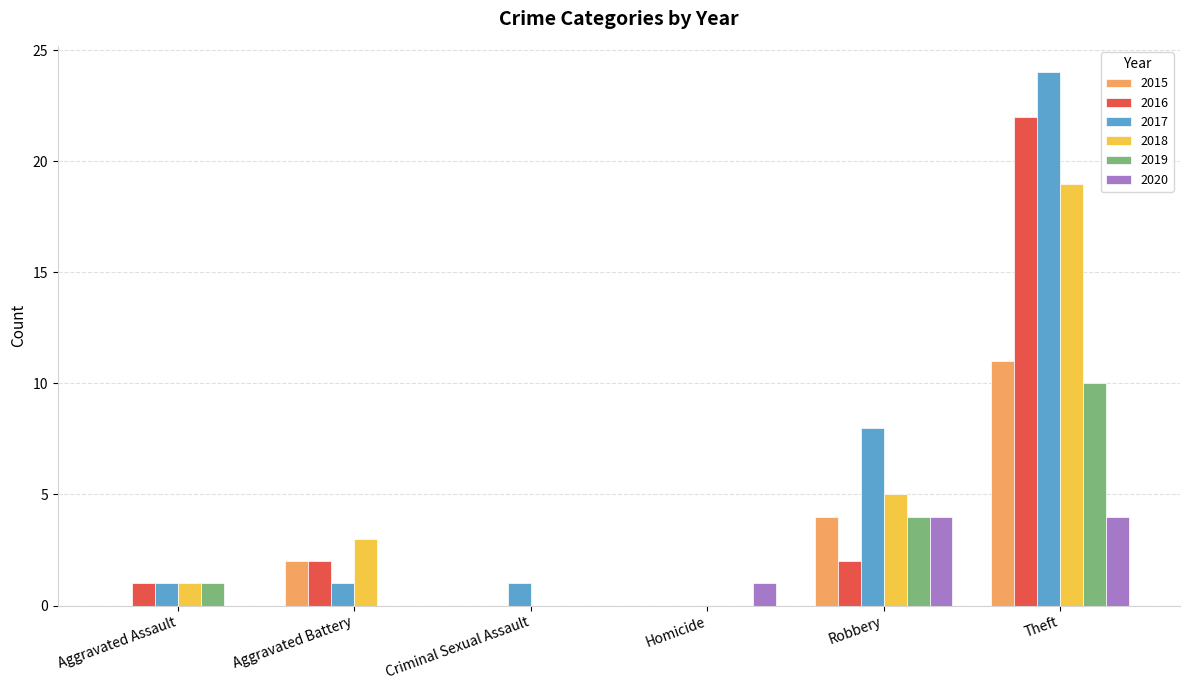

Between Aggravated Battery and Criminal Sexual Assault, which series saw the biggest shift?

2018